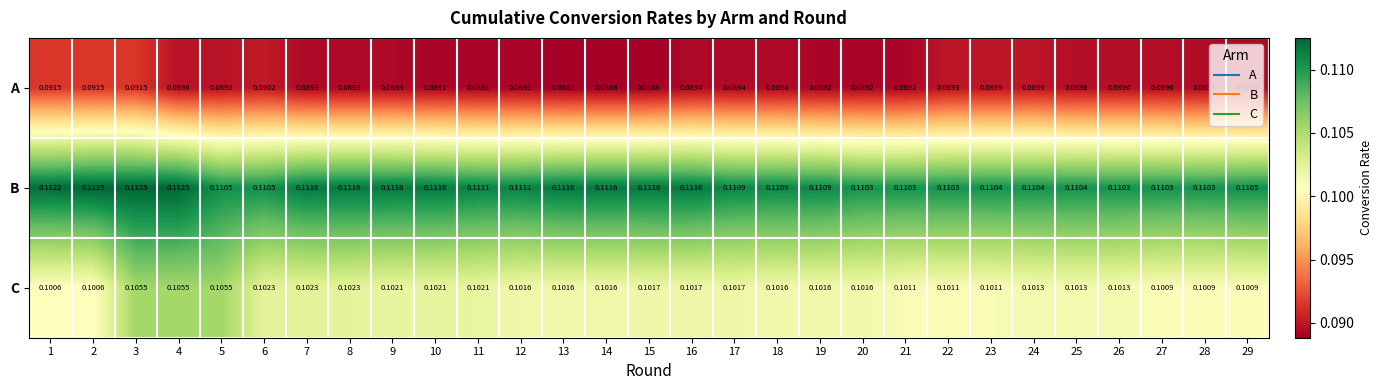

Which series has the largest range (max minus min)?

C